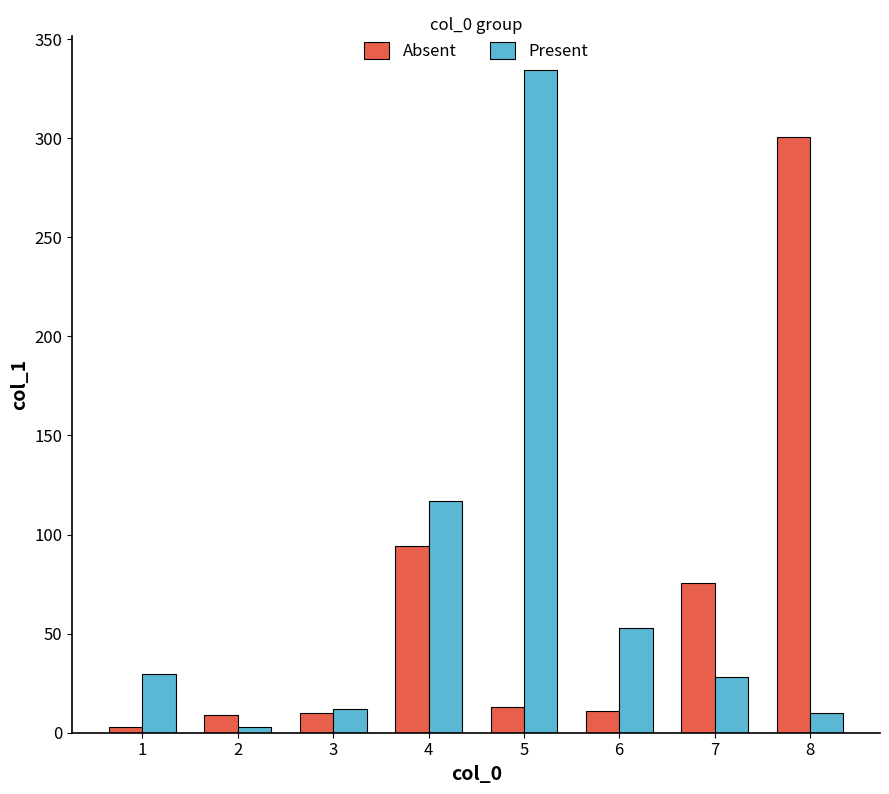

What is the total value across all series at 4?

211.0